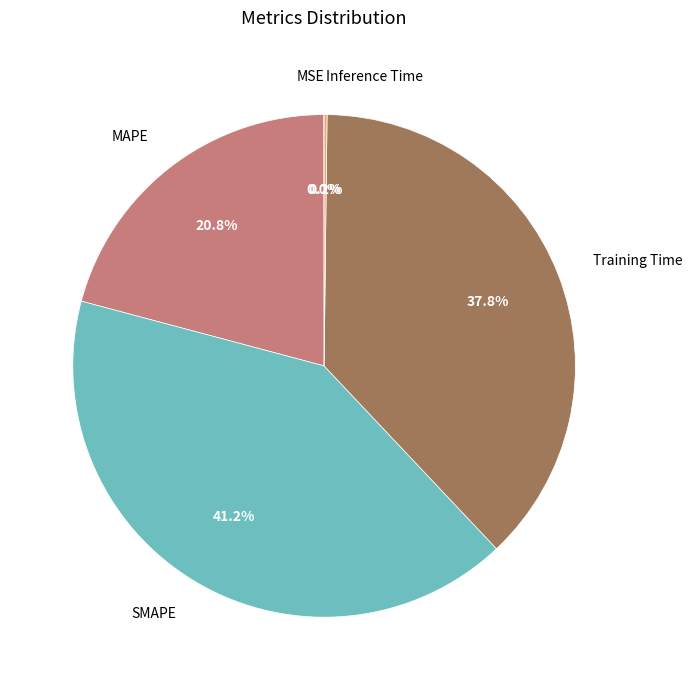

To the nearest percent, what is the combined percentage of Training Time and MAPE?

59%